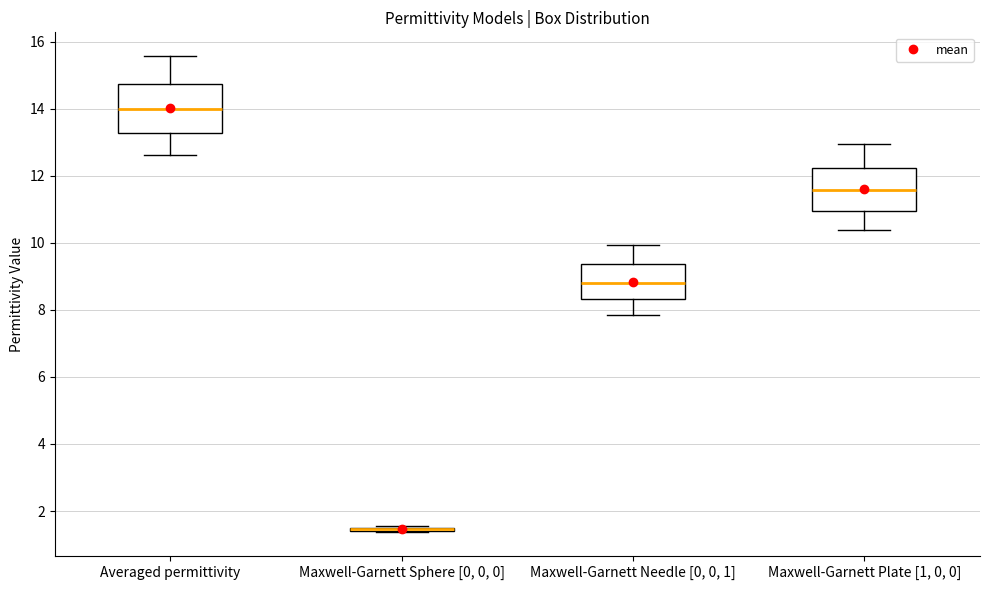

Where is the upper edge of the box for Maxwell-Garnett Plate [1, 0, 0] on the y-axis? The values are not printed on the chart, so give them approximately, as read against the axis.

12.2